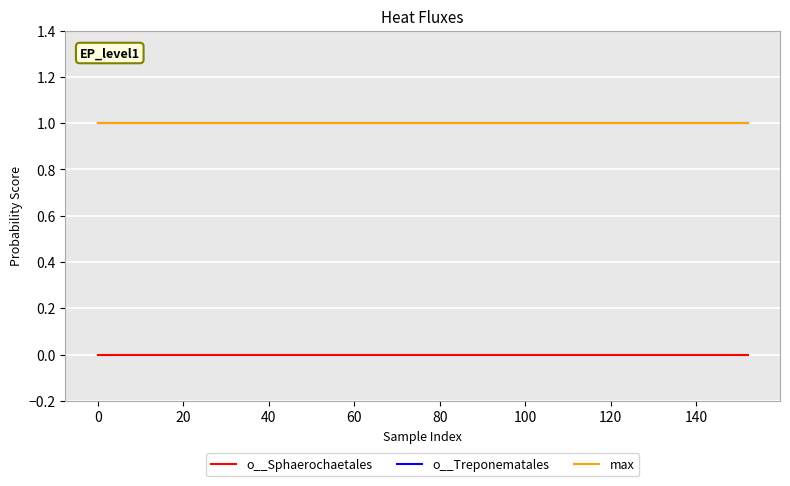

Does the chart have visible grid lines?

Yes